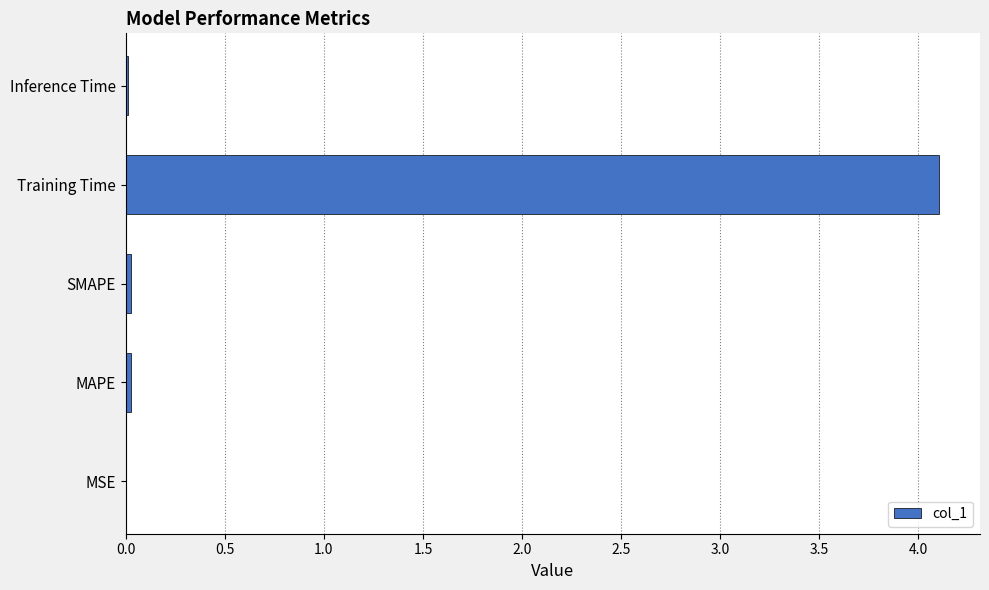

True or false: the data shows 0.0 at MSE.

True